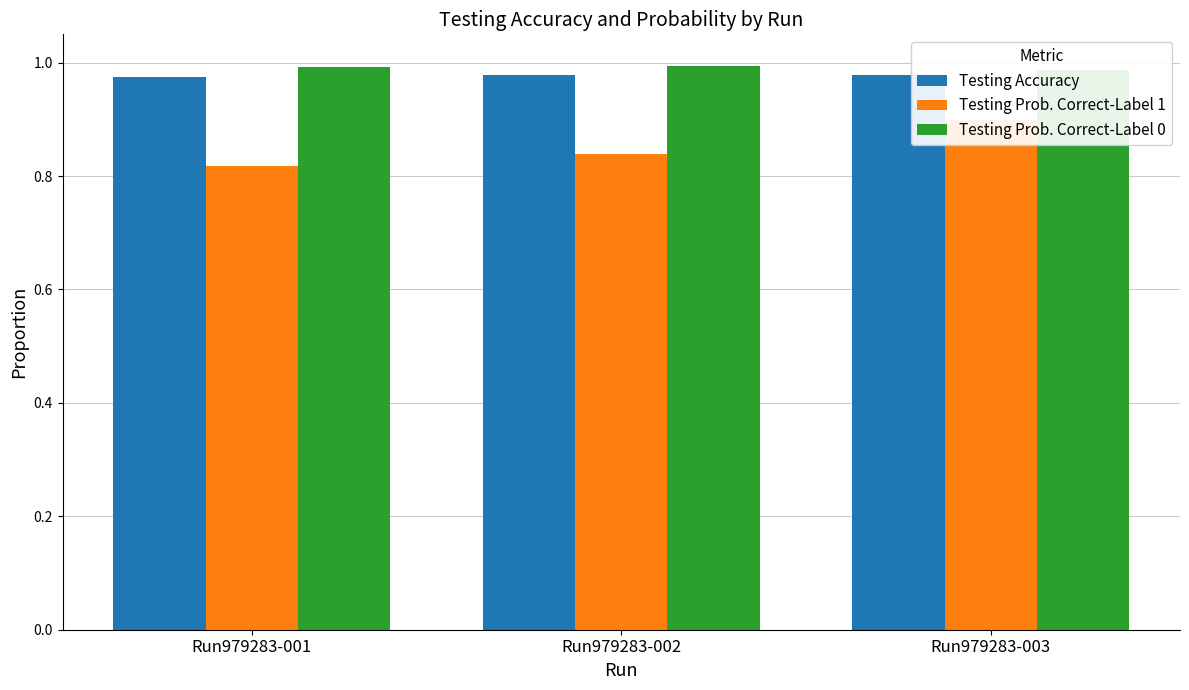

What is the highest value of the Testing Accuracy series?

1.0